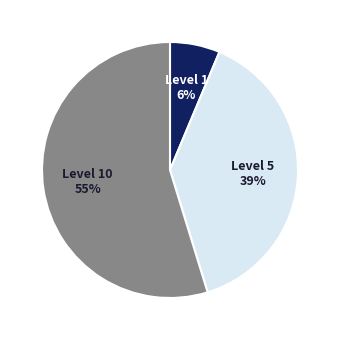

To the nearest percent, what is the average slice percentage?

33%